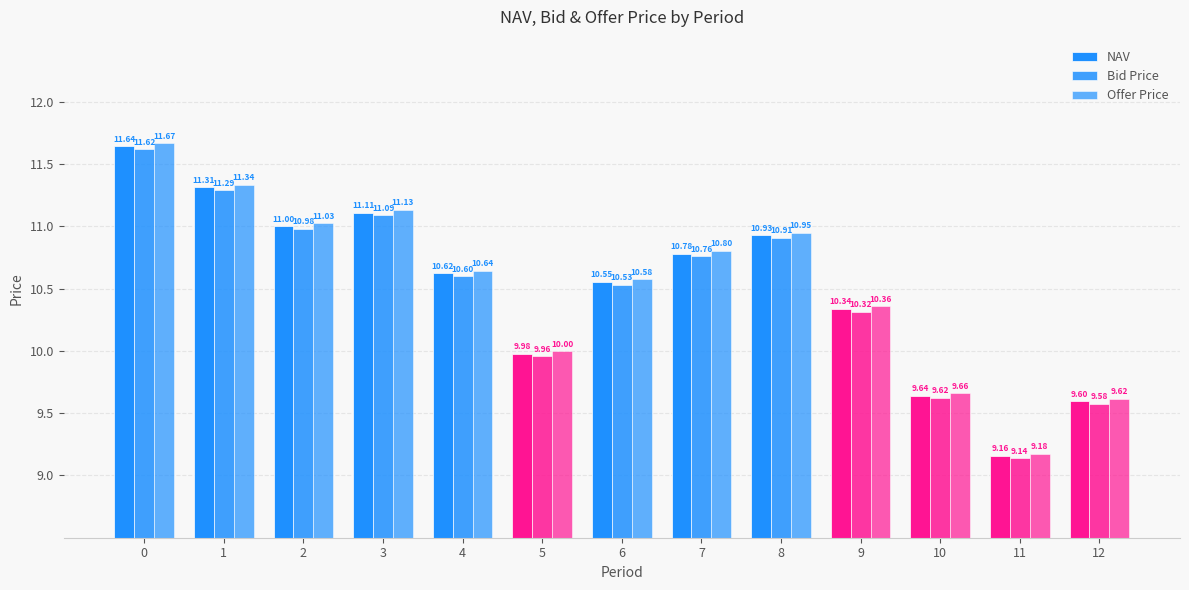

How many data points does each series have?

13